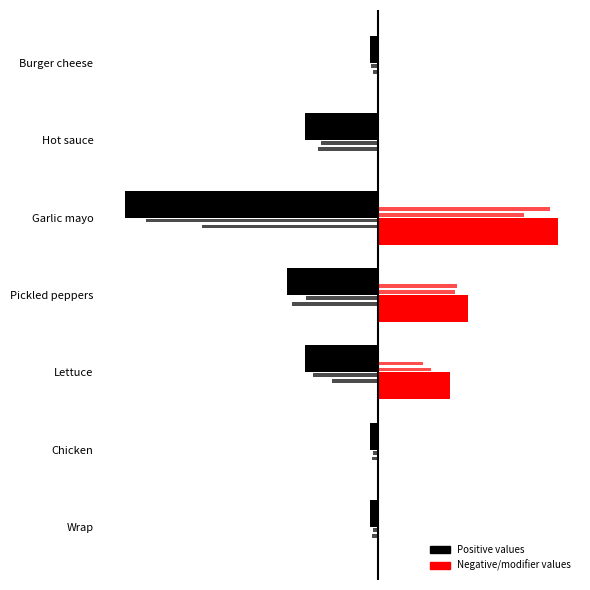

List the series in order of their overall mean, highest first.

Negative/modifier values, Positive values